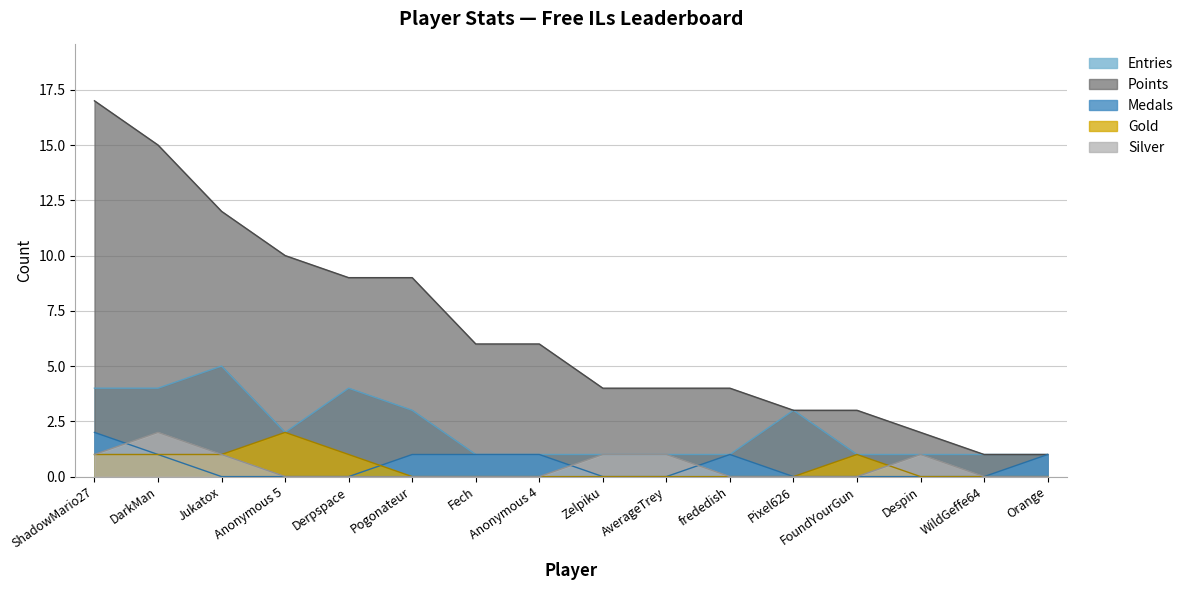

Is the value of Silver at frededish greater than the value of Entries at DarkMan?

No